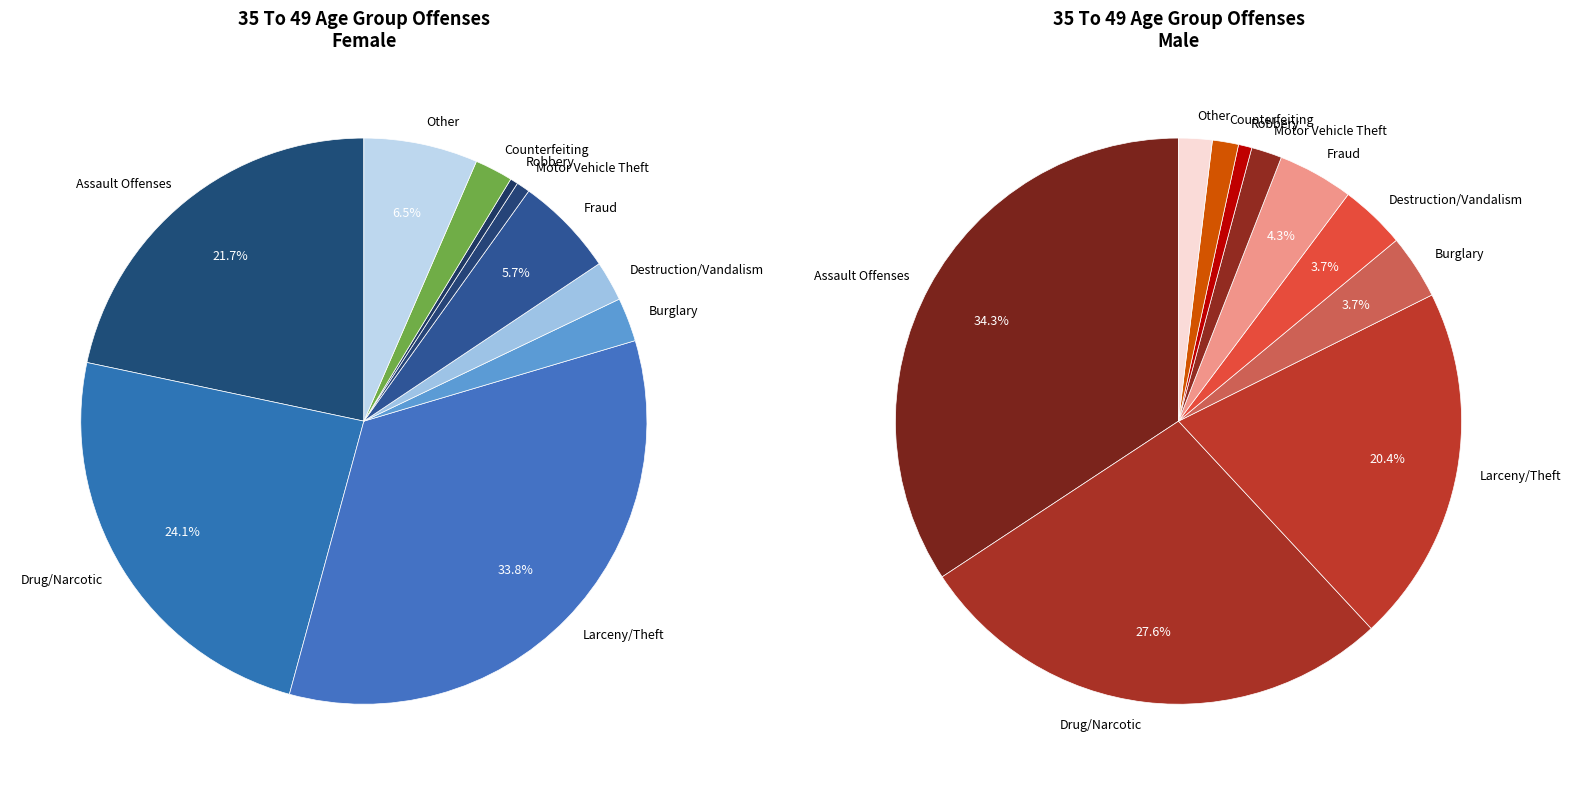

What portion of the pie excludes Motor Vehicle Theft?

99.2%